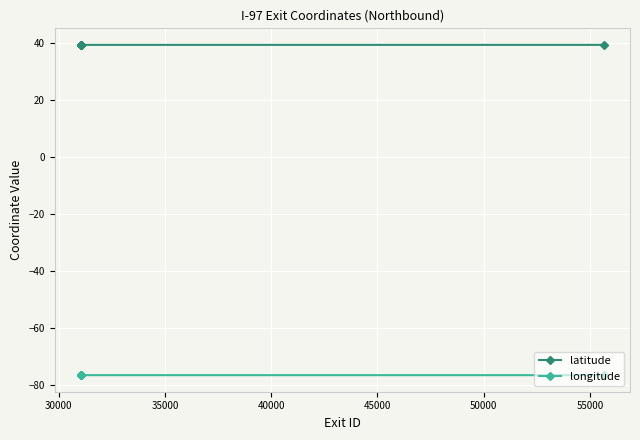

List the series in order of their overall mean, lowest first.

longitude, latitude